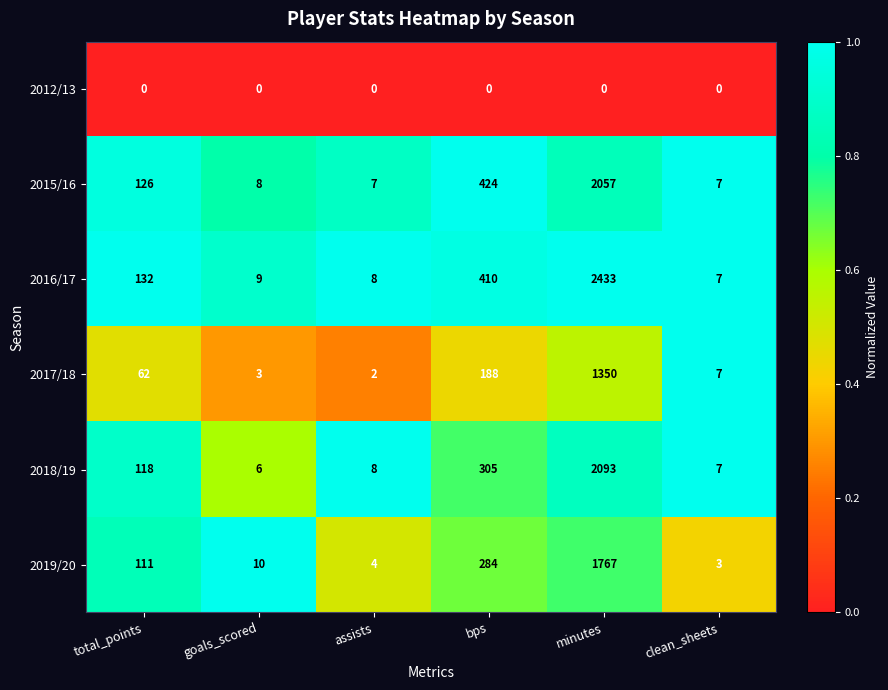

Where is 2015/16 nearest to the value 1032?

bps